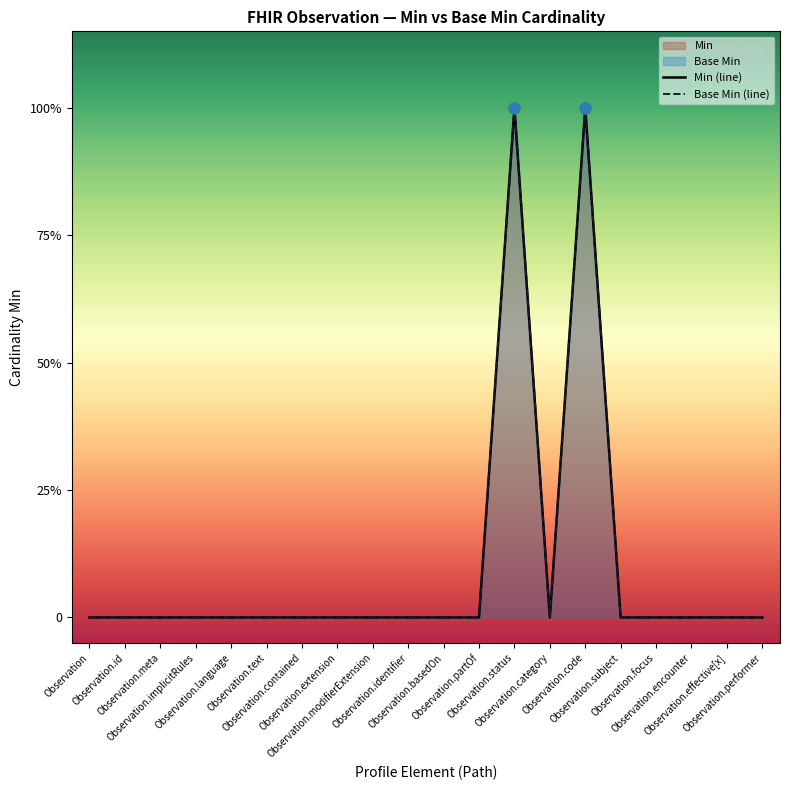

At how many categories does at least one series exceed 0?

2